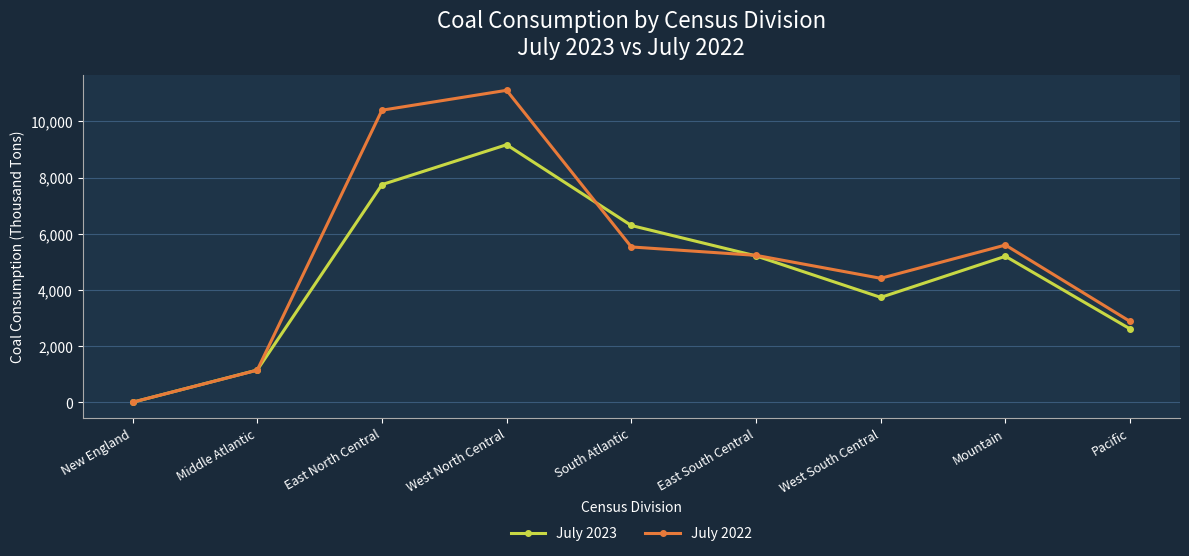

The value of July 2023 at West North Central is 9167. True or false?

True